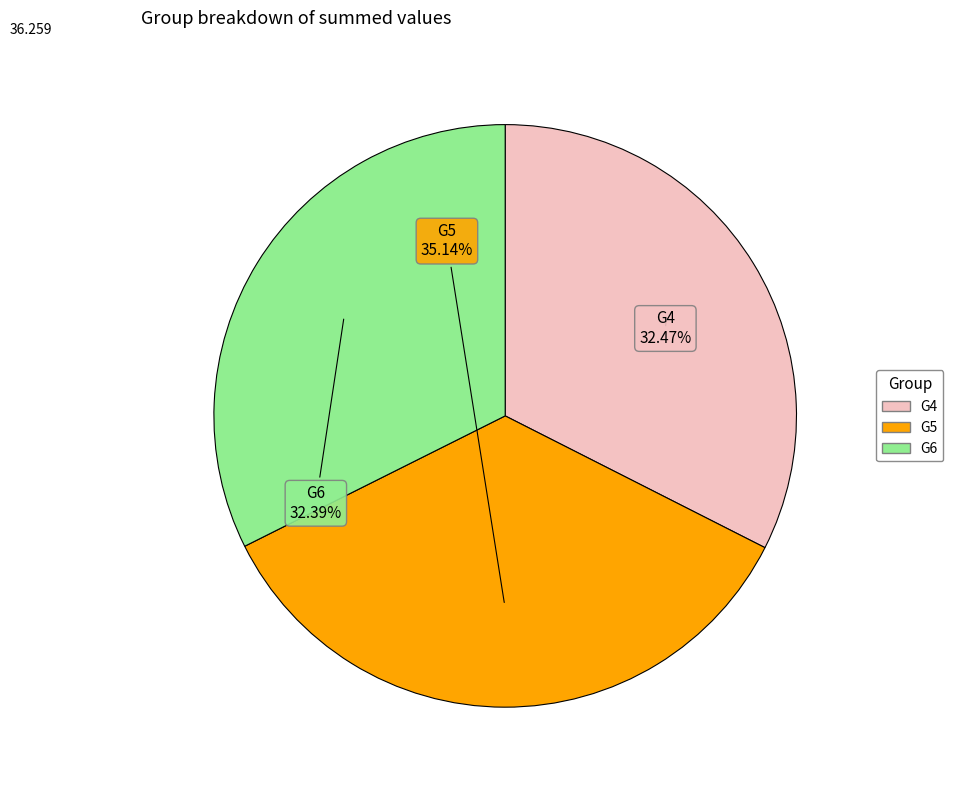

Which has a higher value, G5 or G6?

G5